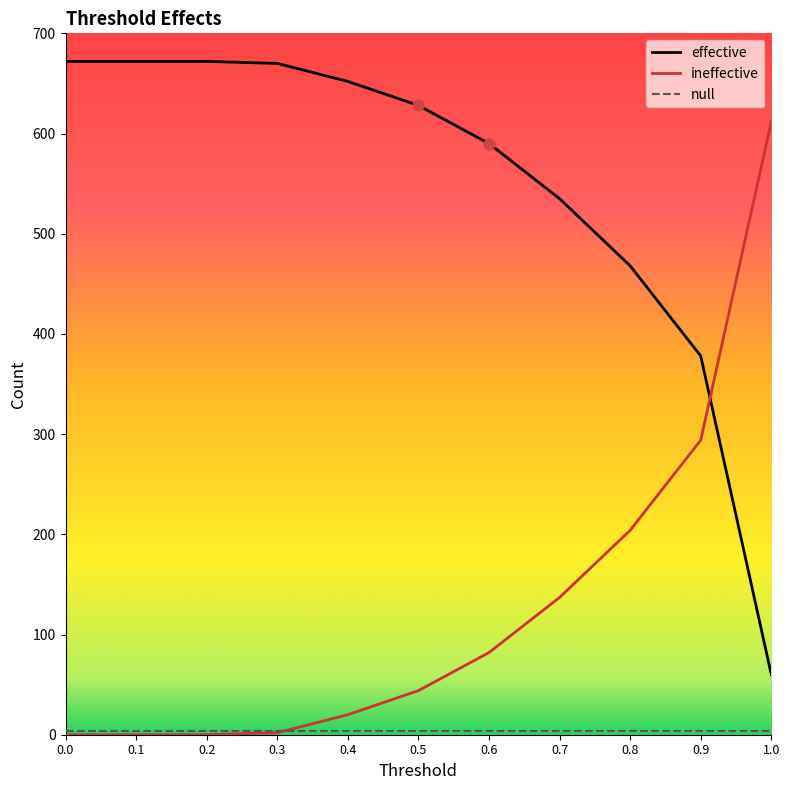

Is the value of ineffective at 0.5 greater than the value of effective at 0.9?

No